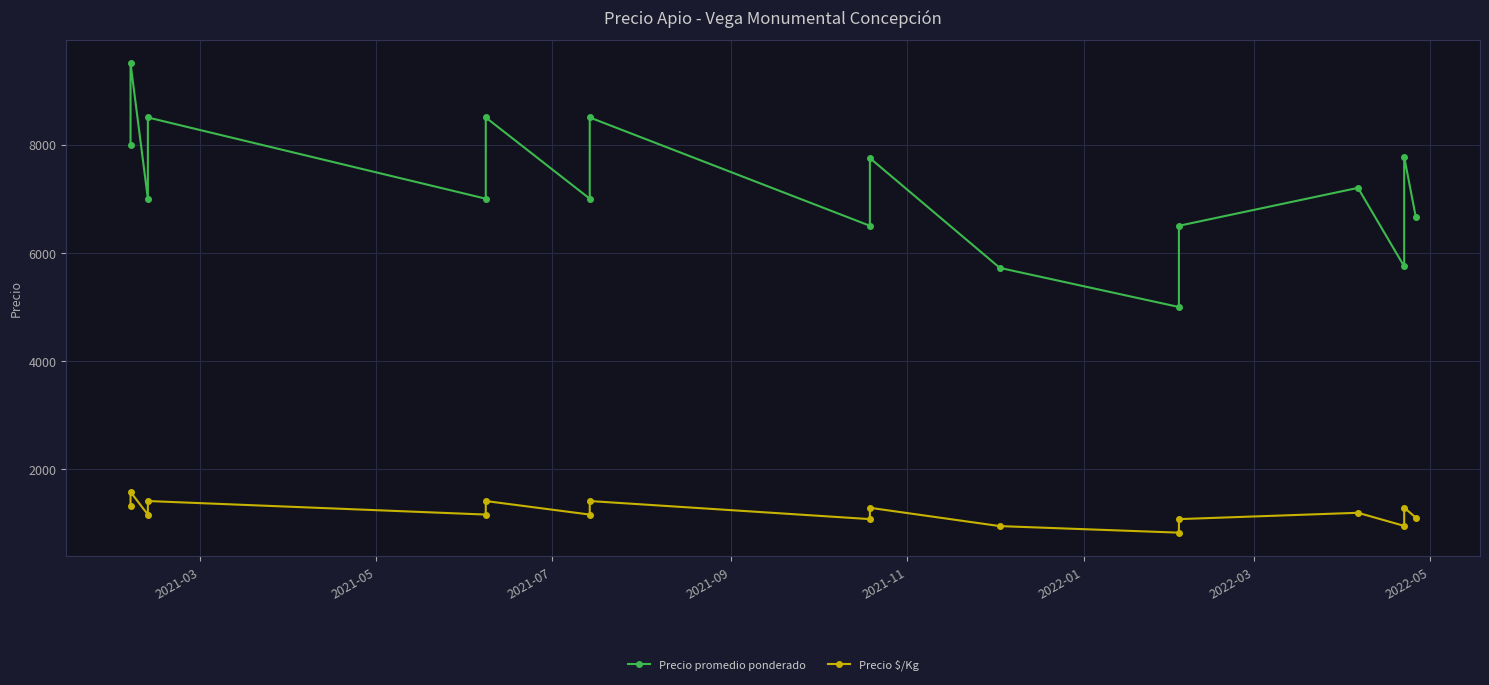

What position from the left is 2022-03?

7